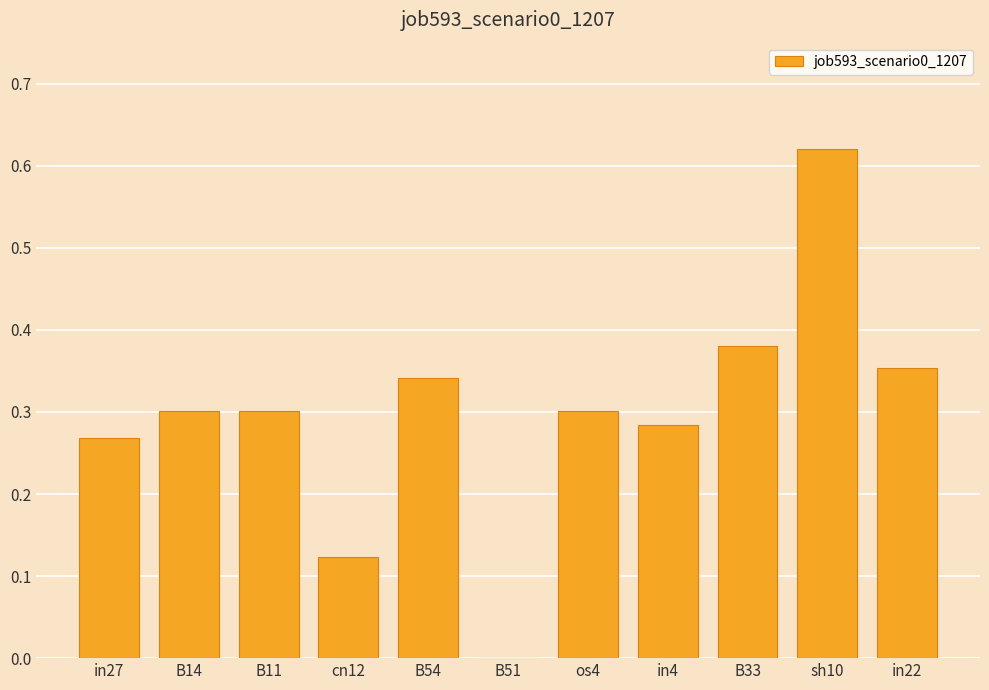

At which label is the value closest to 0?

B51